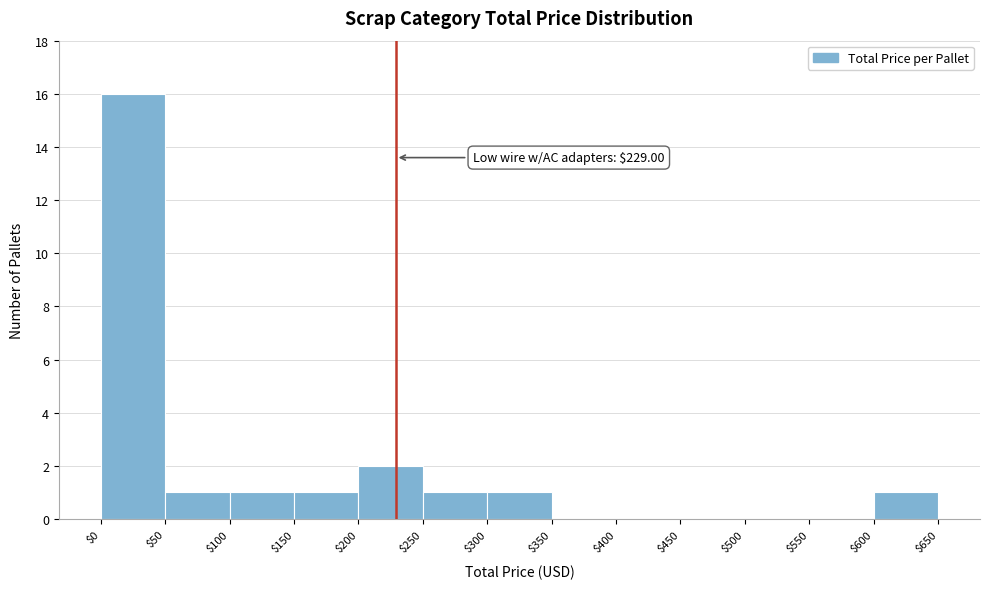

Which range on the x-axis has the tallest bar?

$0 to $50